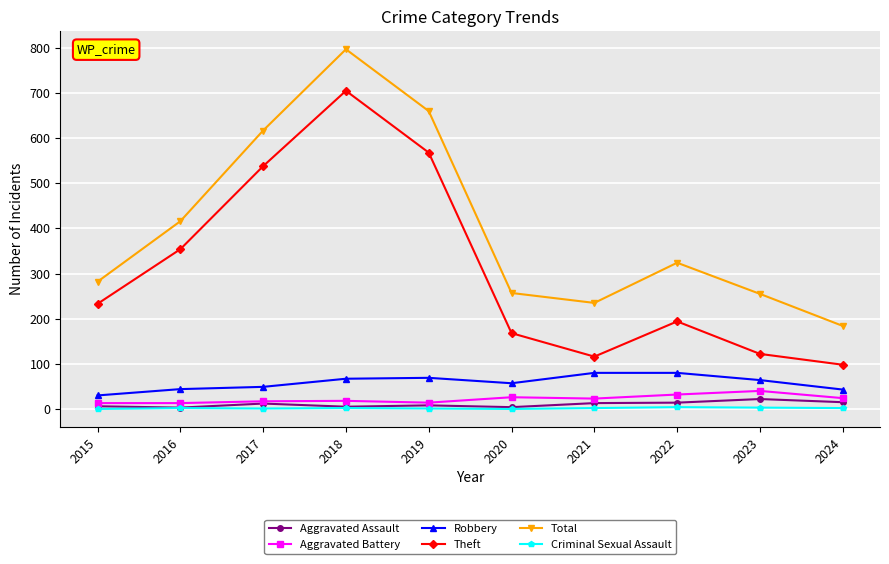

At which category does Theft reach its first local peak?

2018